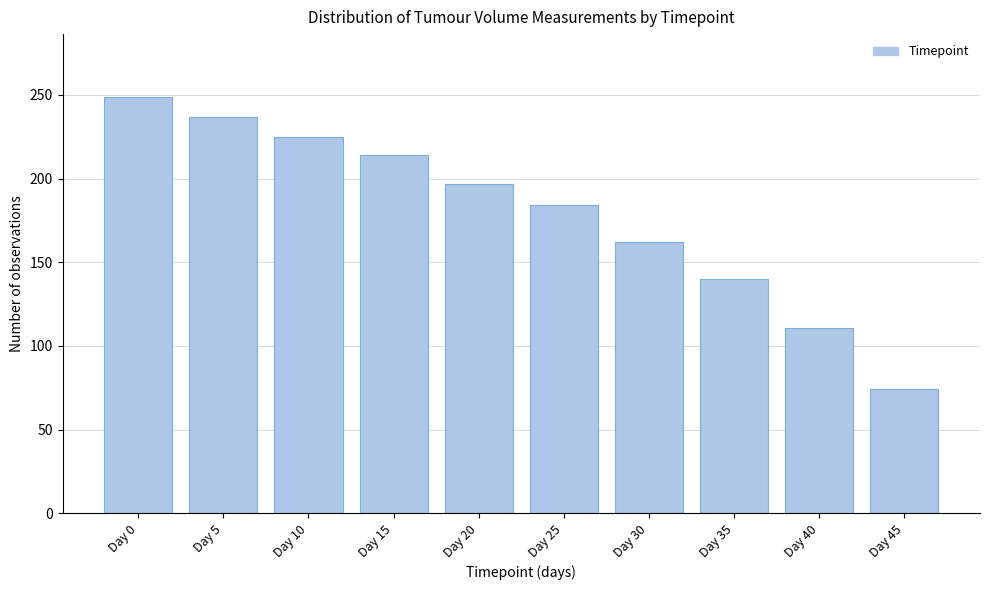

Reading left to right, transcribe all the data shown in this chart.

249	237	225	214	197	184	162	140	111	74